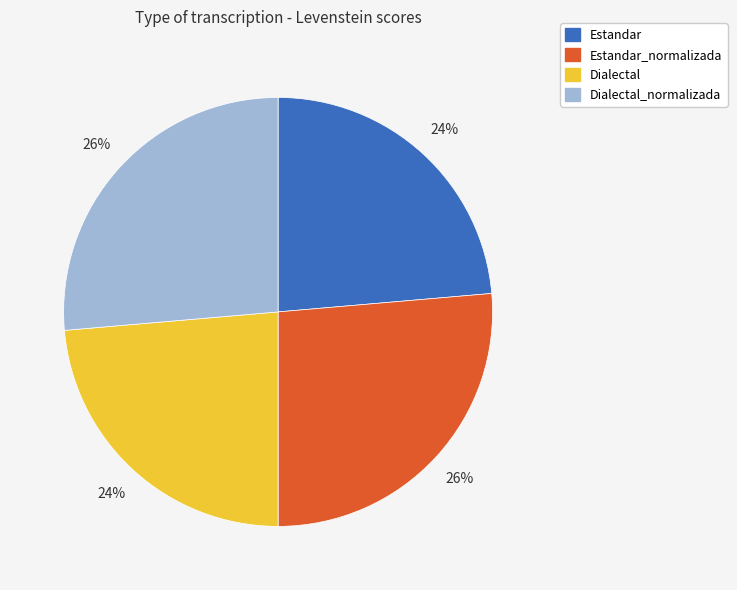

Is there a majority slice in this chart?

No